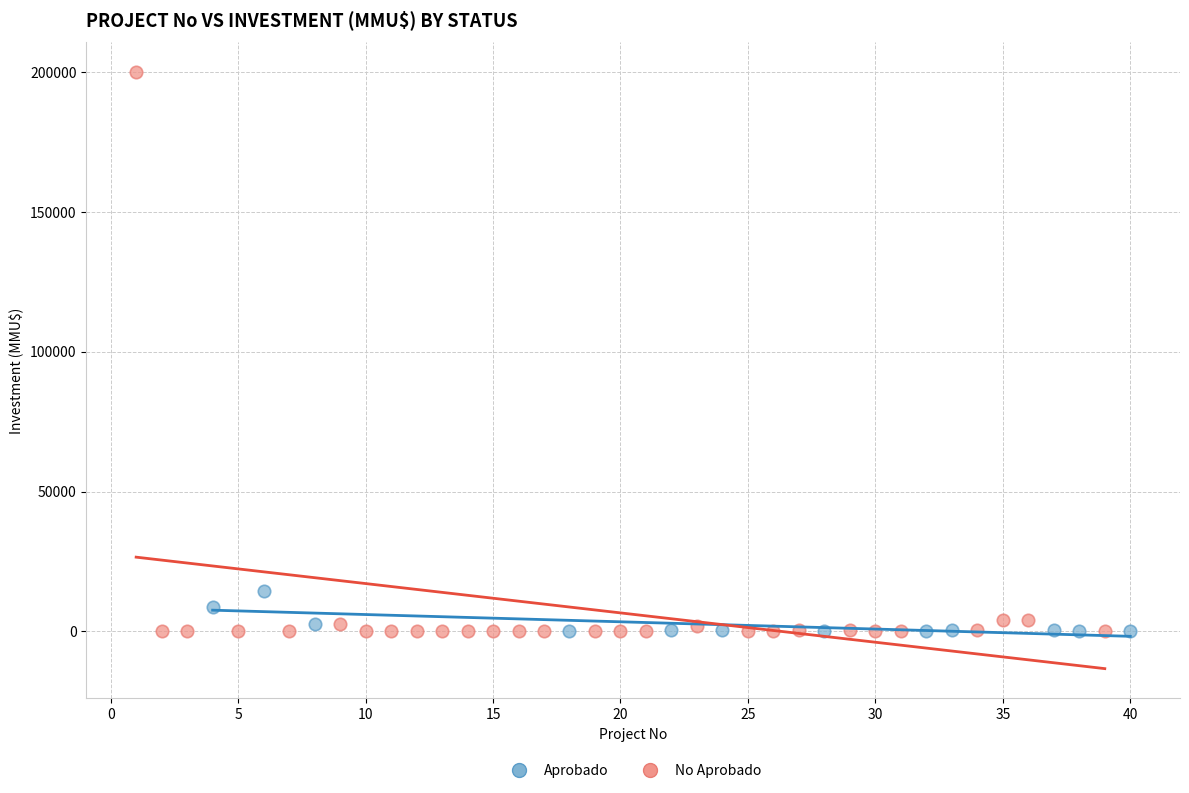

Which series contains the highest Y value?

No Aprobado